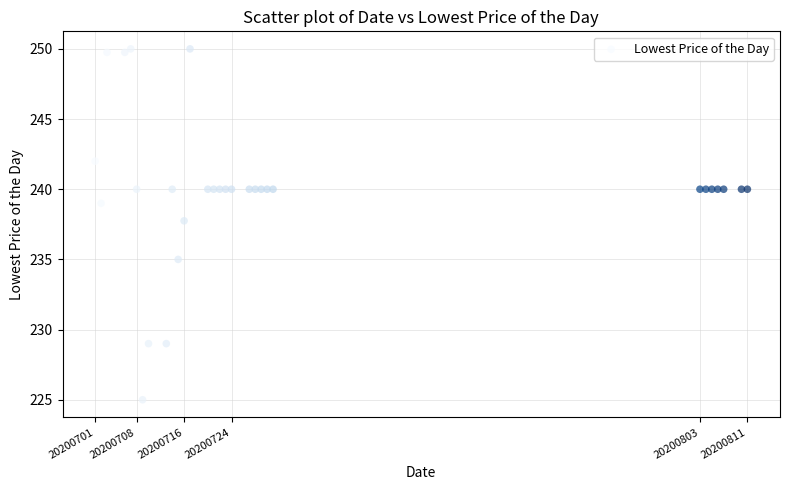

What Y value in the scatter plot is closest to 237?

237.8